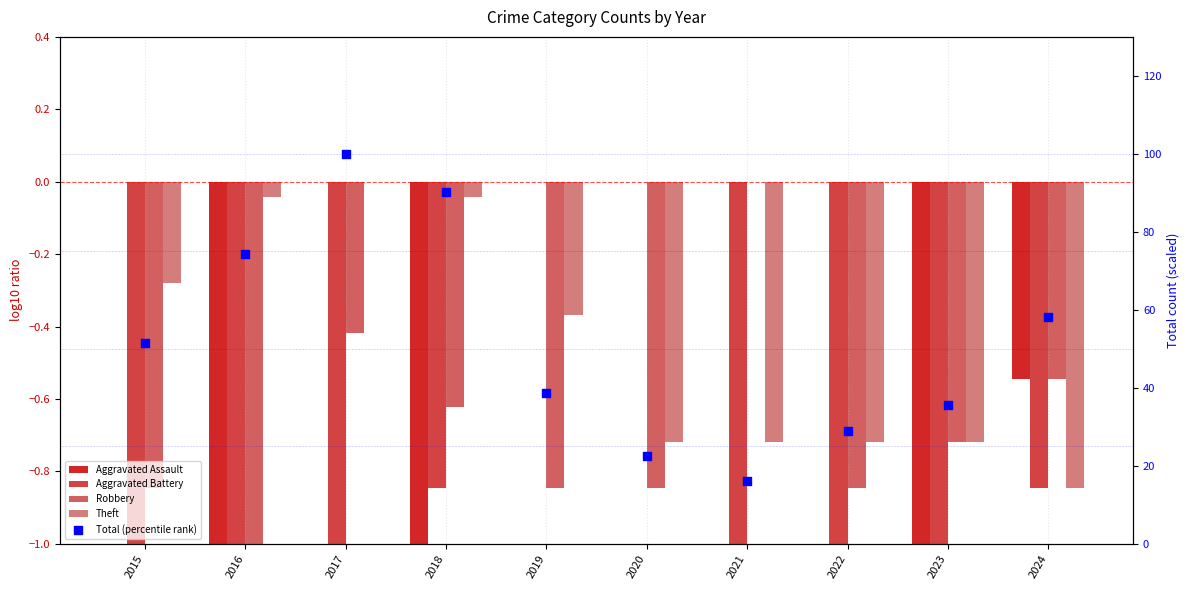

What are all the series names shown in the legend?

Aggravated Assault, Aggravated Battery, Robbery, Theft, Total (percentile rank)